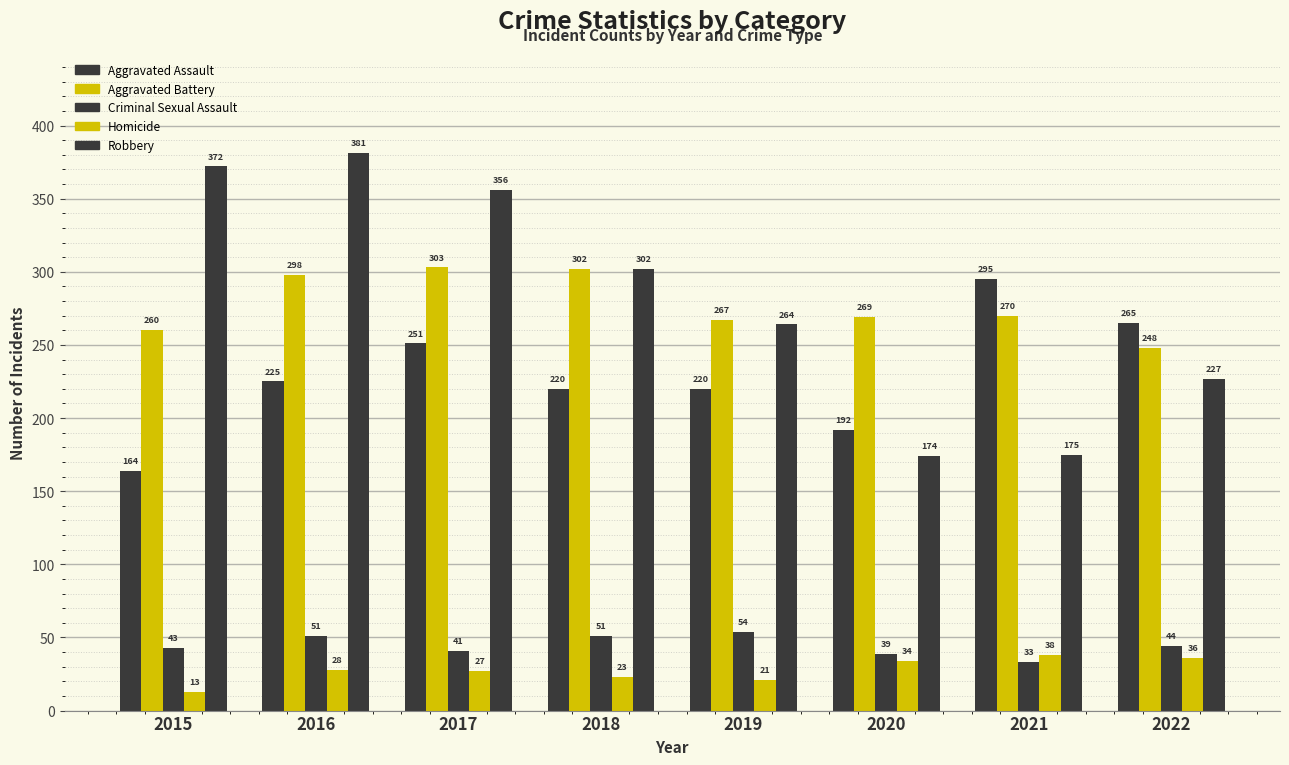

How many categories are shown in the chart?

8